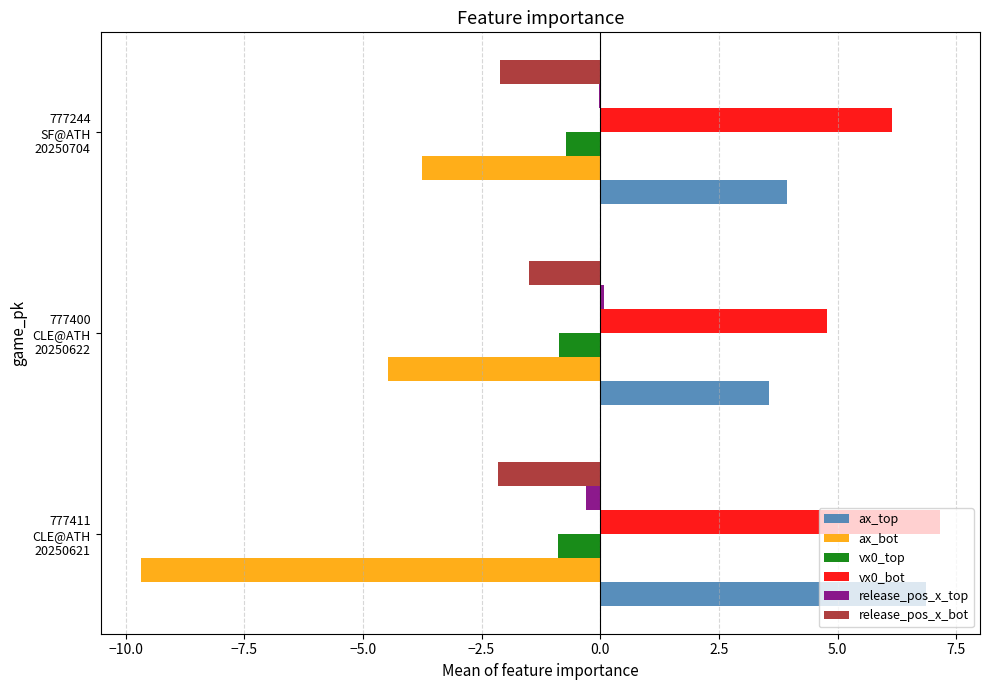

What is the greatest value displayed?

7.2